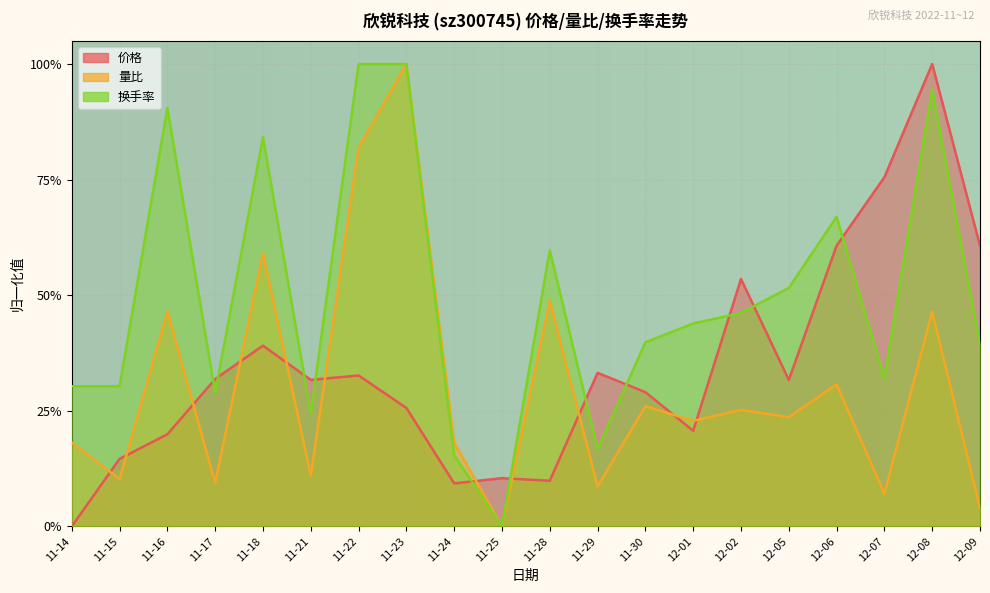

True or false: 换手率 has a value of 1.6 at 12-08.

False